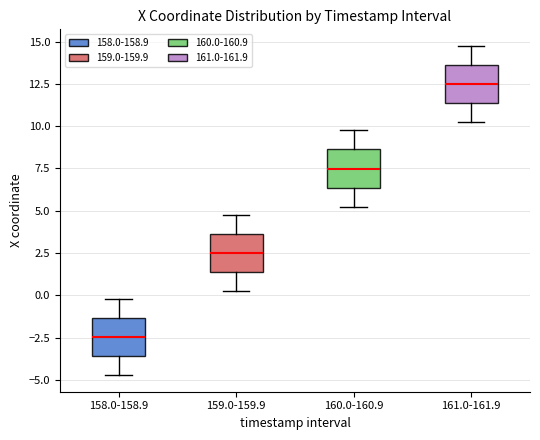

Where is the upper edge of the box for 159.0-159.9 on the y-axis? The values are not printed on the chart, so give them approximately, as read against the axis.

3.5